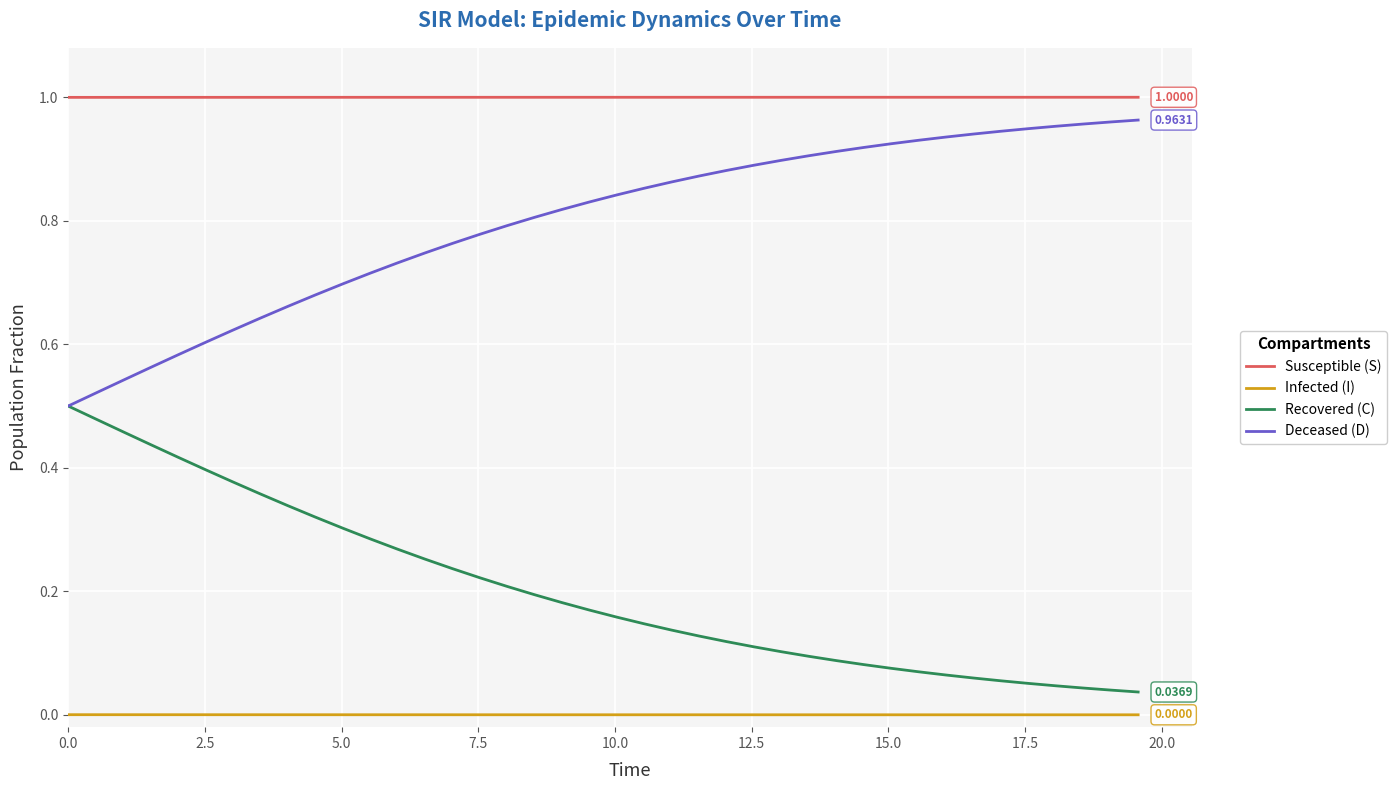

At how many categories does at least one series exceed 0?

40